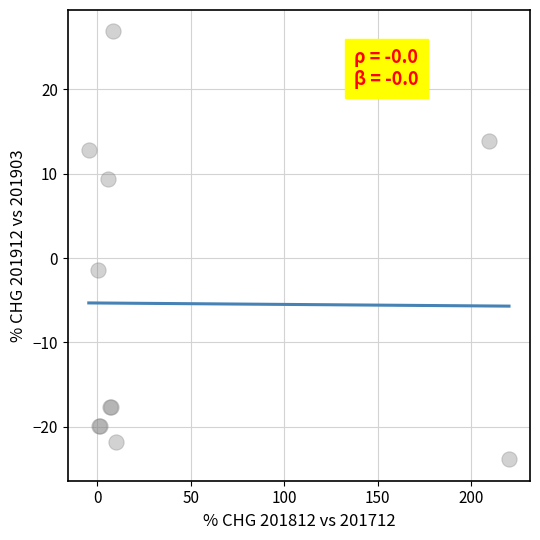

What Y value in the scatter plot is closest to 1?

-1.5